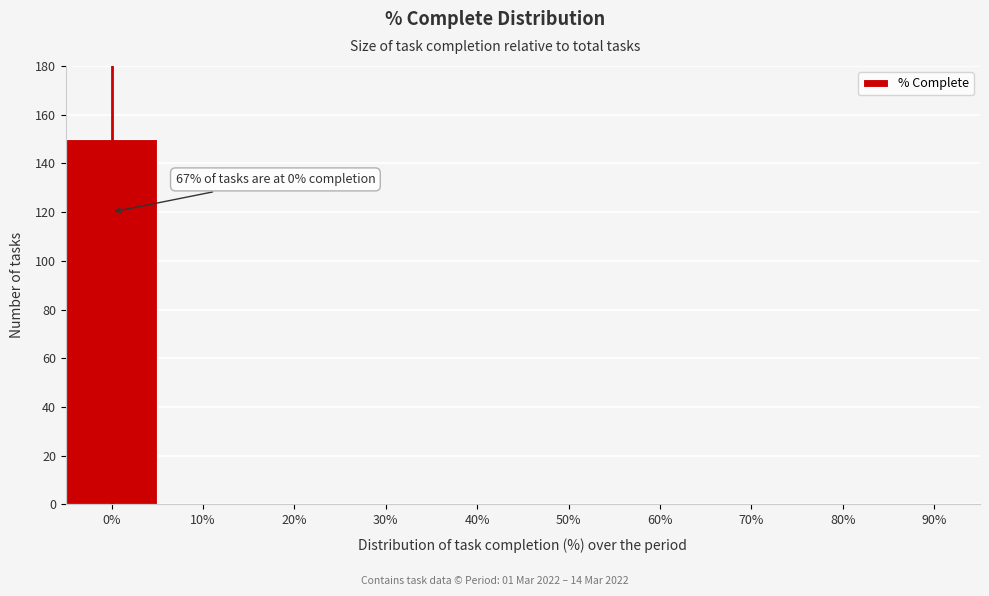

Reading left to right, what are all the values shown in this chart?

0%=150	10%=0	20%=0	30%=0	40%=0	50%=0	60%=0	70%=0	80%=0	90%=0